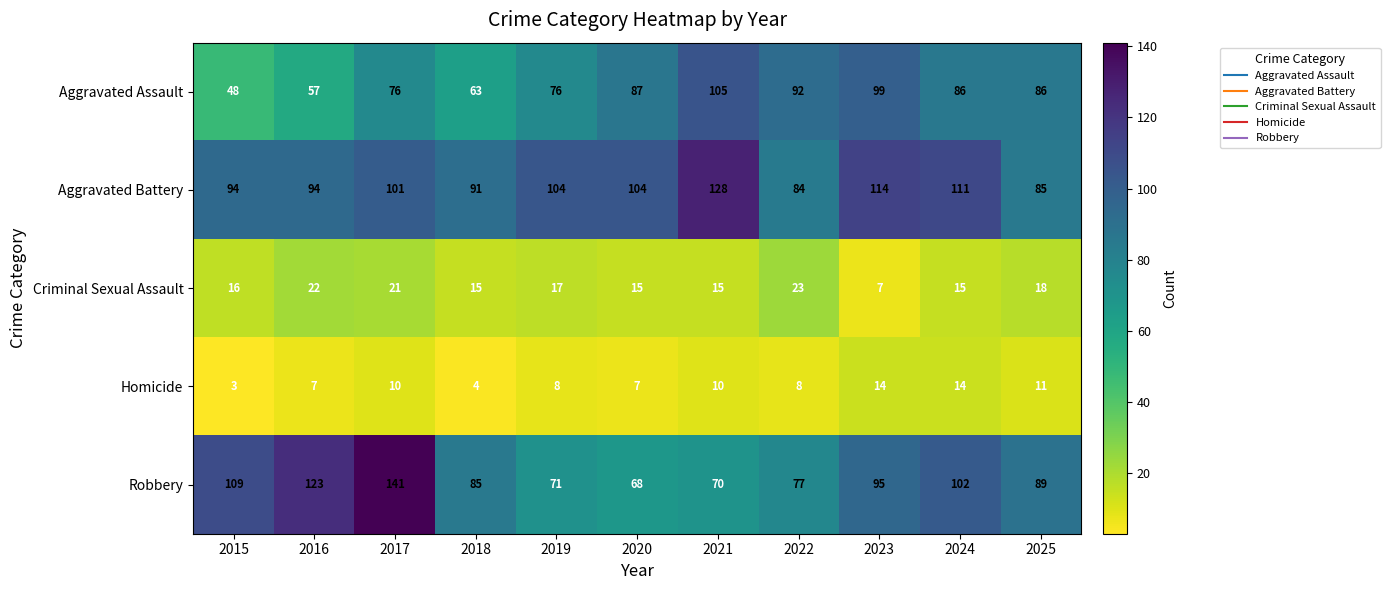

What is the sum of the Robbery values at 2021 and 2018?

155